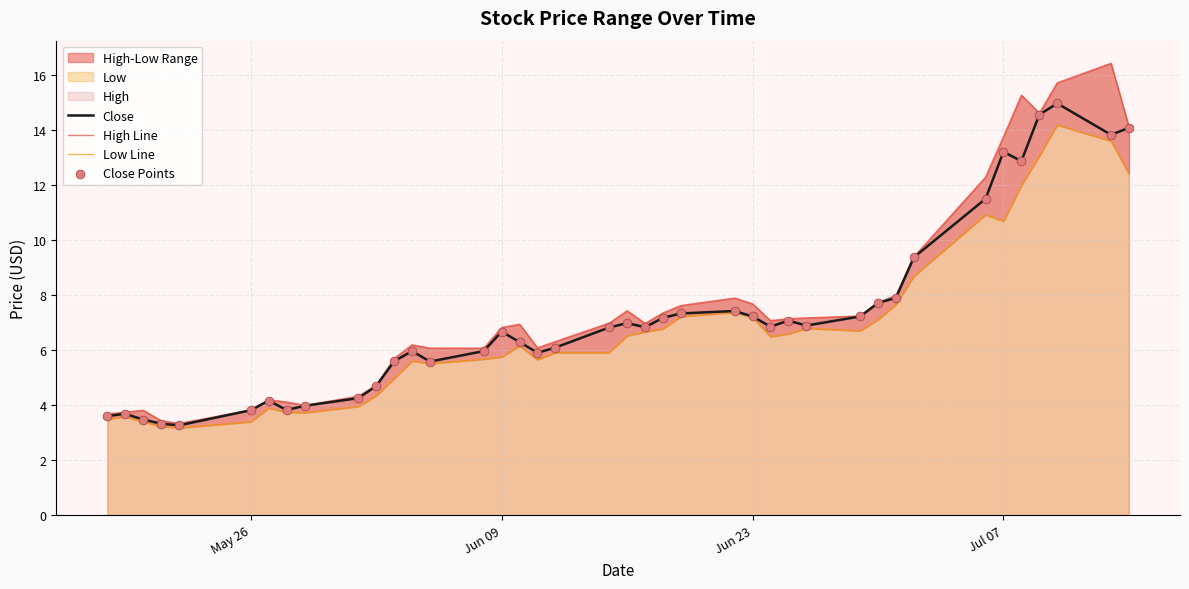

What is the highest value of the Close series?

15.0